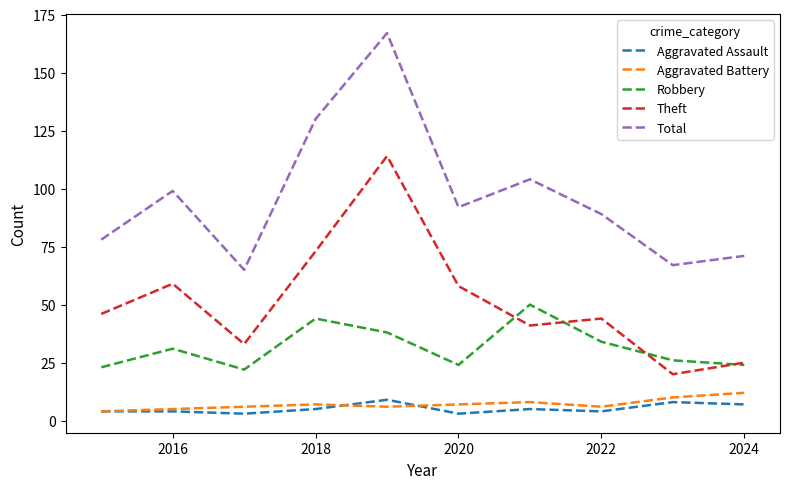

Which series has the largest total across all categories?

Total